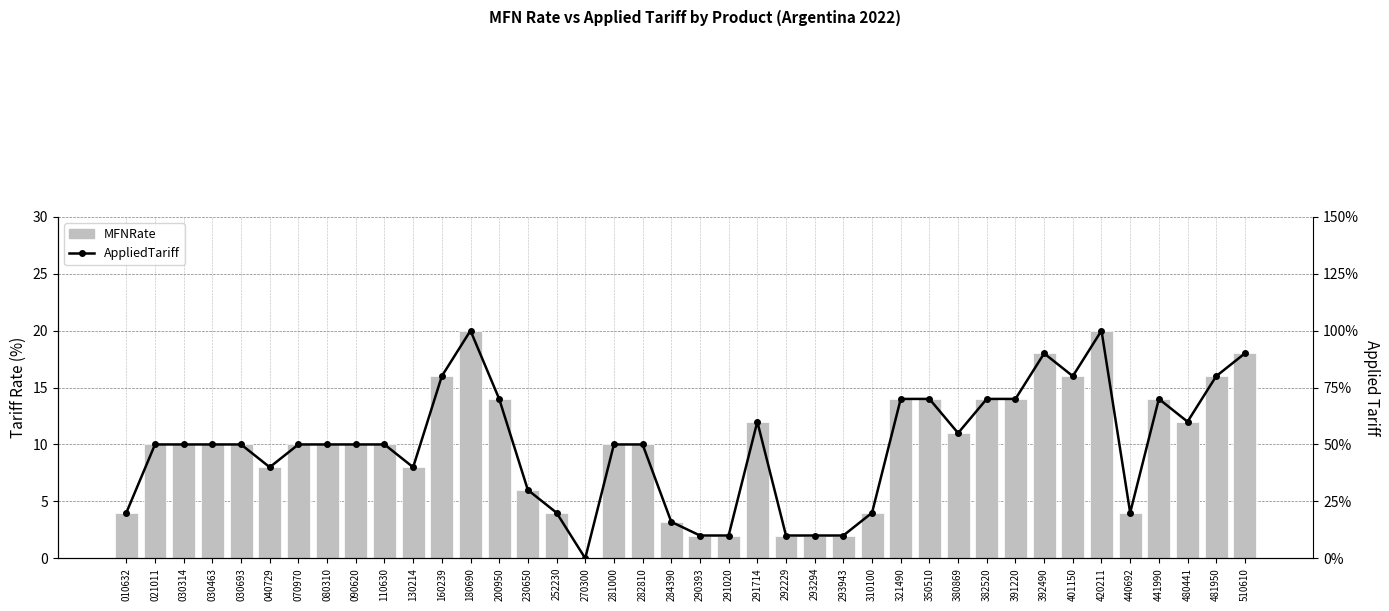

What are all the series names shown in the legend?

MFNRate, AppliedTariff